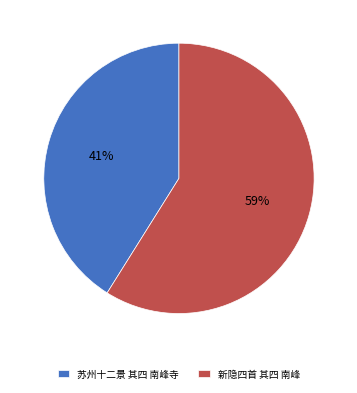

Does any single category account for the majority?

Yes